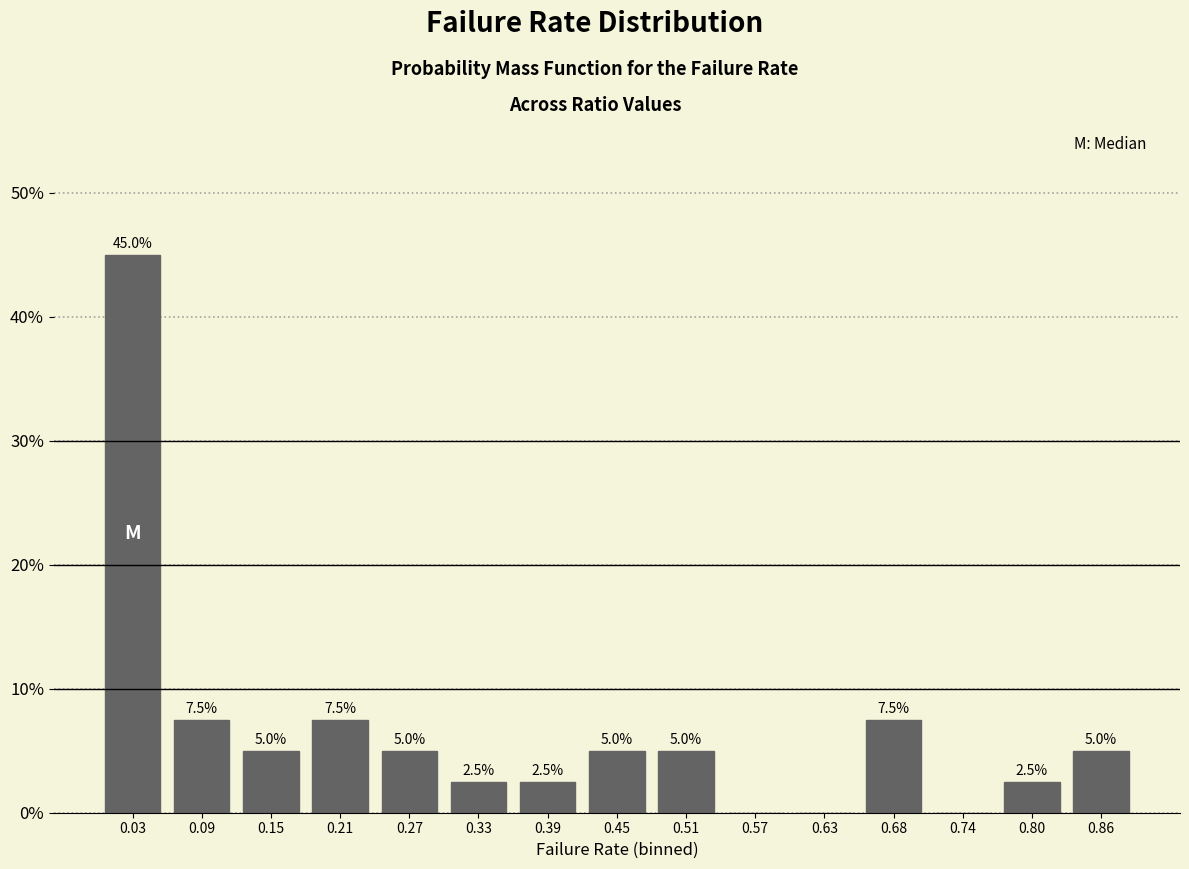

Reading left to right, what are all the values shown in this chart?

0.03=45.0	0.09=7.5	0.15=5.0	0.21=7.5	0.27=5.0	0.33=2.5	0.39=2.5	0.45=5.0	0.51=5.0	0.57=0.0	0.63=0.0	0.68=7.5	0.74=0.0	0.80=2.5	0.86=5.0